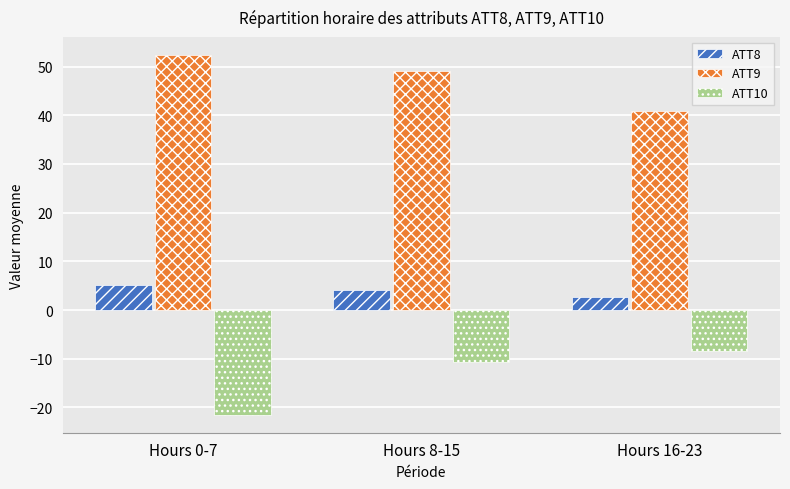

What is the lowest value of the ATT9 series?

40.9